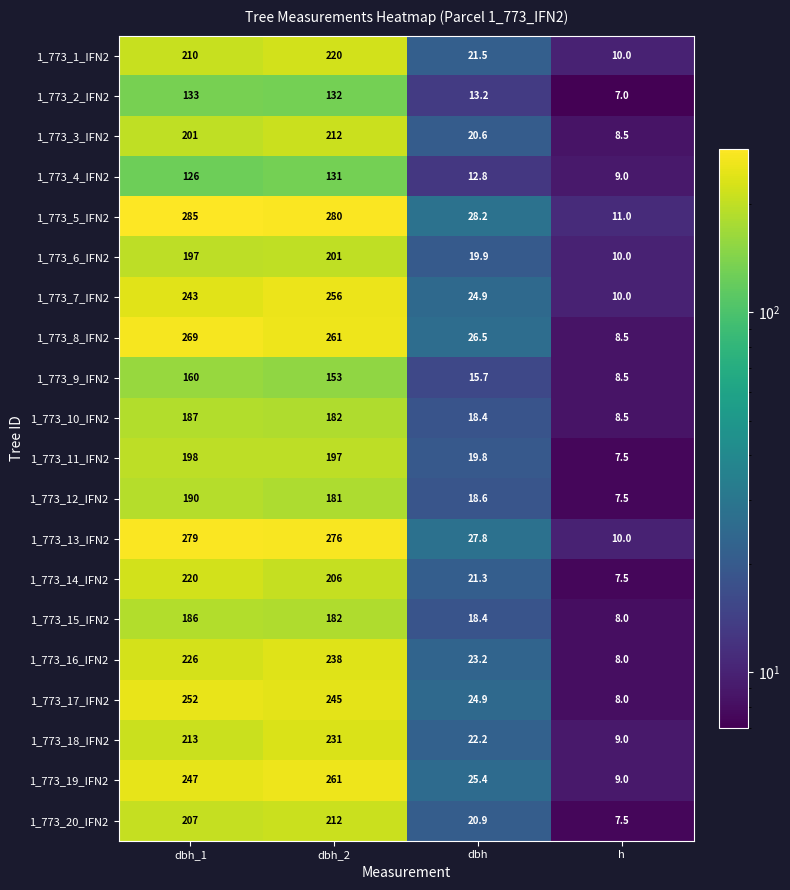

At dbh_1, list the series in order from largest to smallest.

1_773_5_IFN2, 1_773_13_IFN2, 1_773_8_IFN2, 1_773_17_IFN2, 1_773_19_IFN2, 1_773_7_IFN2, 1_773_16_IFN2, 1_773_14_IFN2, 1_773_18_IFN2, 1_773_1_IFN2, 1_773_20_IFN2, 1_773_3_IFN2, 1_773_11_IFN2, 1_773_6_IFN2, 1_773_12_IFN2, 1_773_10_IFN2, 1_773_15_IFN2, 1_773_9_IFN2, 1_773_2_IFN2, 1_773_4_IFN2